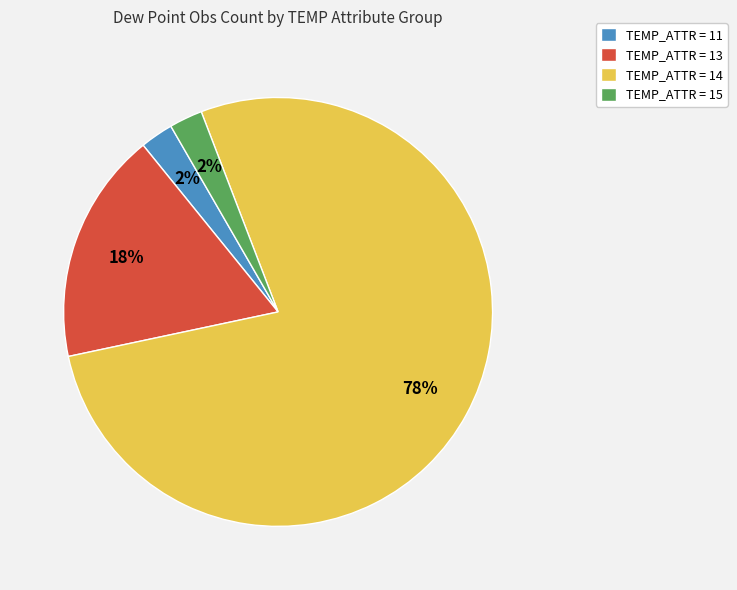

What is the largest slice in the pie chart?

TEMP_ATTR = 14